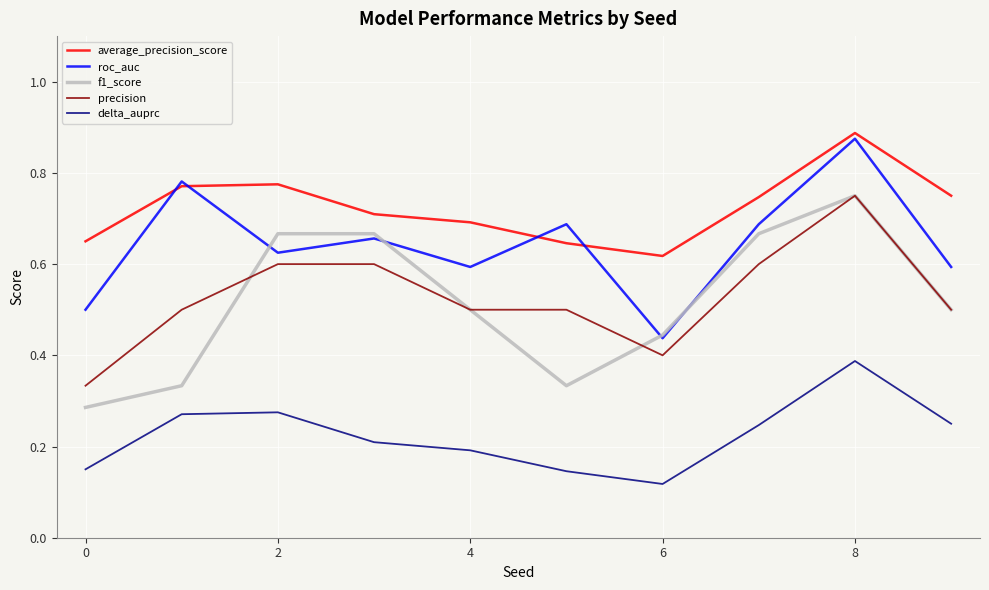

True or false: delta_auprc and f1_score cross at least once.

False